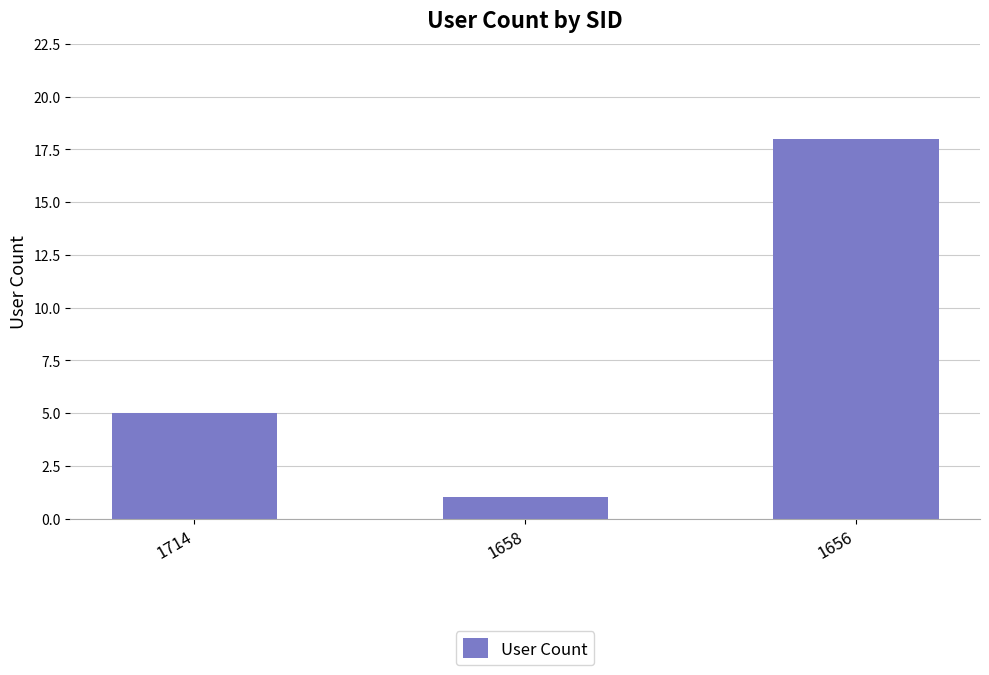

What is the ratio of the value at 1658 to the value at 1714?

0.2